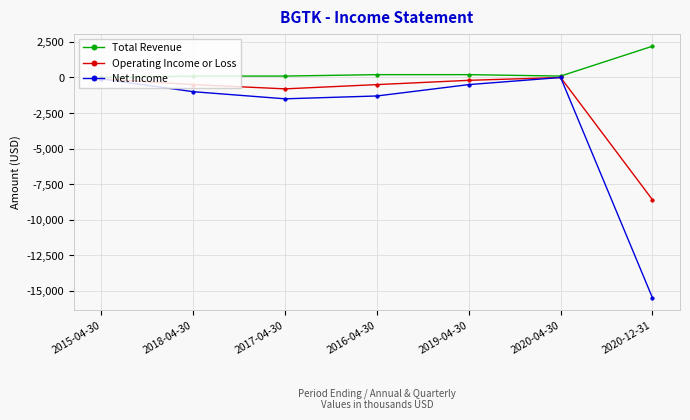

What is the difference between the second highest and second lowest values in the Total Revenue series?

100